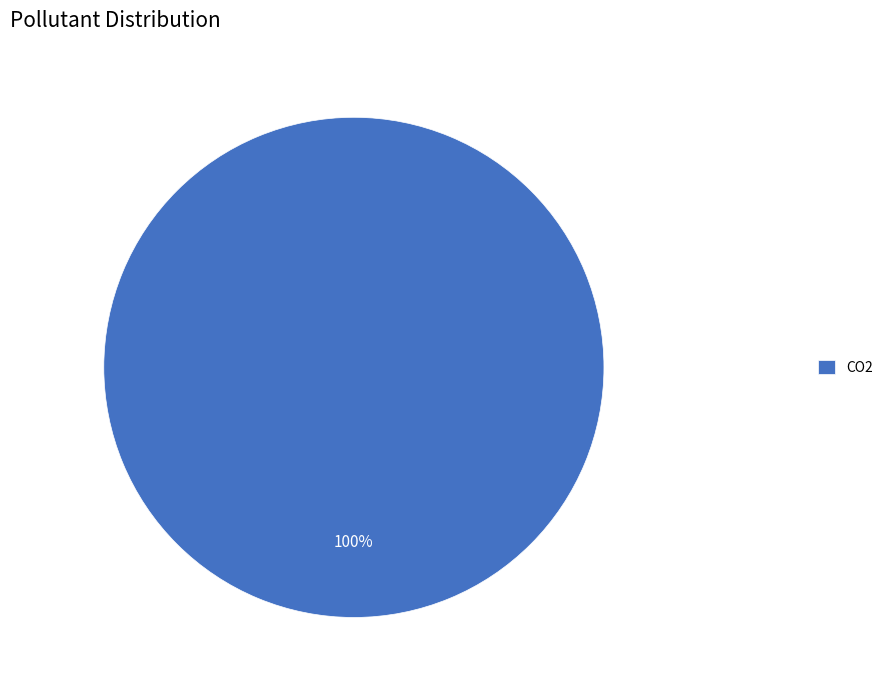

Rank the categories by value from highest to lowest.

CO2